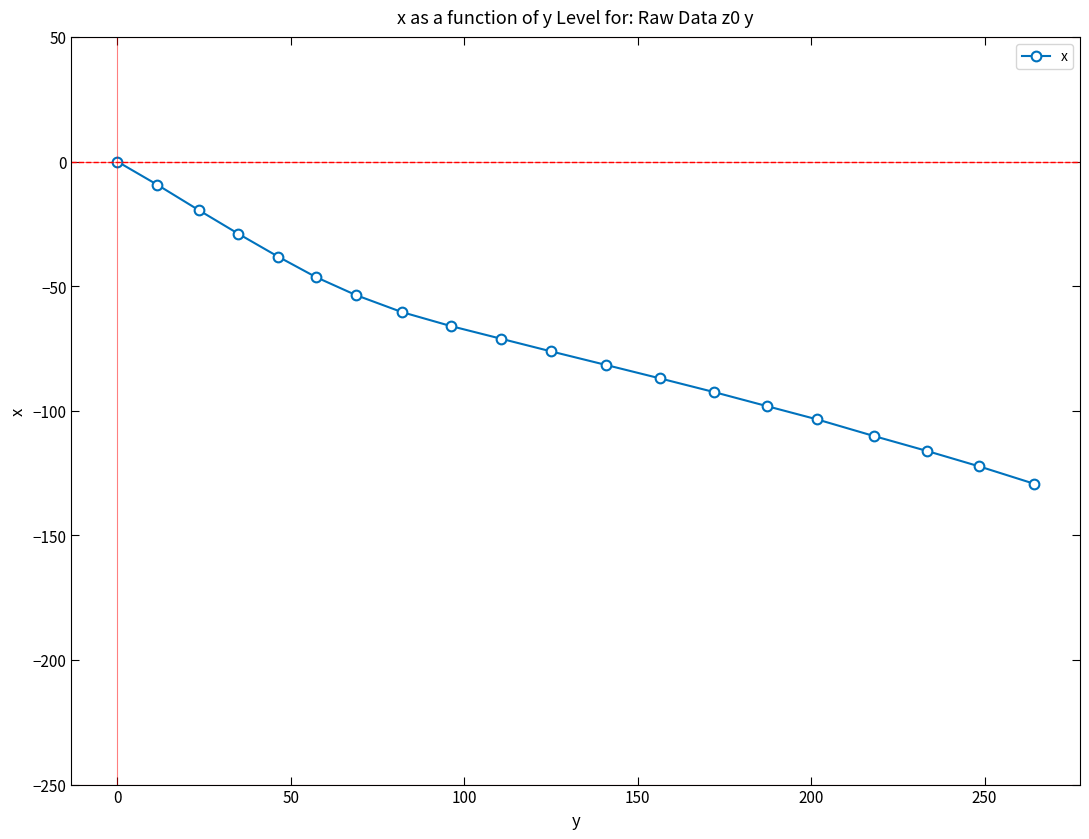

True or false: the data has more than 1 interior local peaks.

False